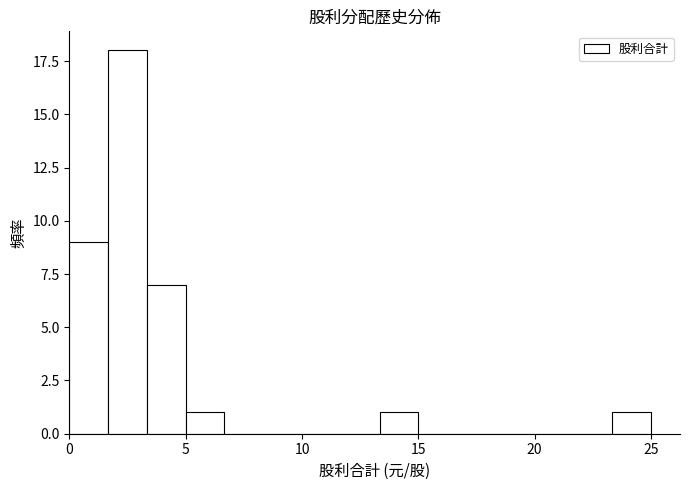

Around what value on the x-axis is the tallest bar? Give the approximate position of its centre, as read against the axis.

2.5